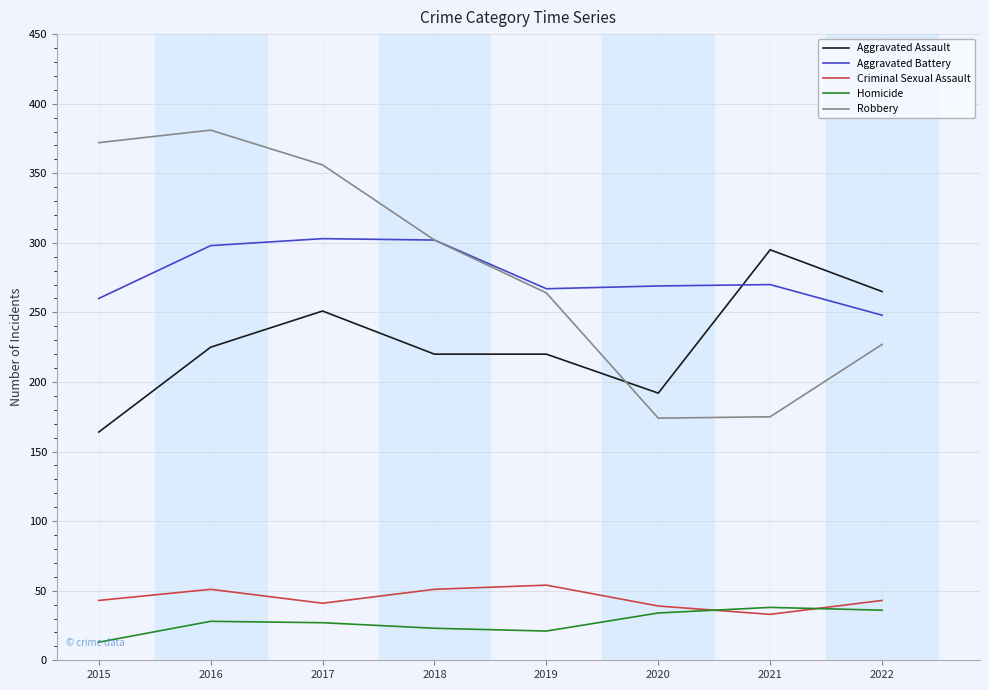

What is the minimum value for Criminal Sexual Assault?

33